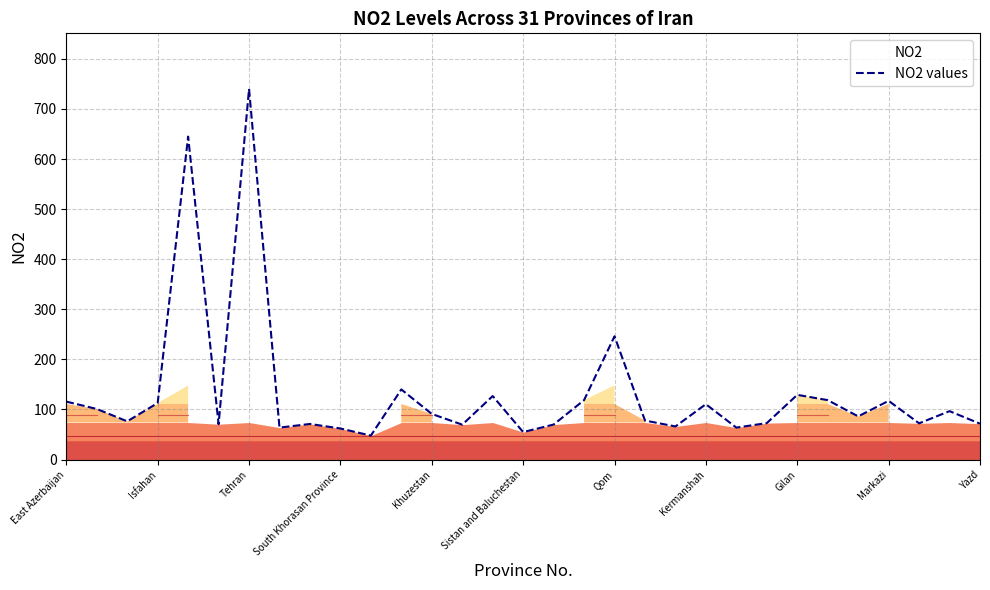

Where is the data nearest to the value 393?

Qom